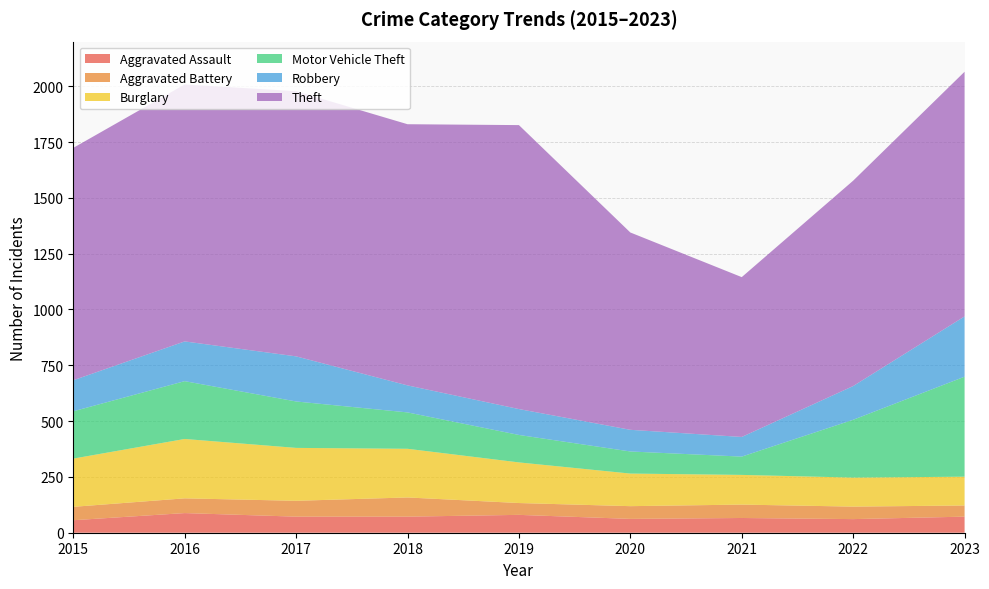

Reading left to right, transcribe all the data shown in this chart.

Aggravated Assault: 2015=56	2016=88	2017=72	2018=72	2019=80	2020=62	2021=66	2022=61	2023=72
Aggravated Battery: 2015=60	2016=66	2017=71	2018=86	2019=53	2020=57	2021=60	2022=56	2023=50
Burglary: 2015=216	2016=266	2017=237	2018=218	2019=182	2020=146	2021=133	2022=130	2023=129
Motor Vehicle Theft: 2015=212	2016=259	2017=208	2018=163	2019=123	2020=99	2021=82	2022=259	2023=448
Robbery: 2015=139	2016=178	2017=202	2018=121	2019=116	2020=97	2021=88	2022=151	2023=270
Theft: 2015=1041	2016=1151	2017=1188	2018=1170	2019=1272	2020=884	2021=716	2022=920	2023=1096